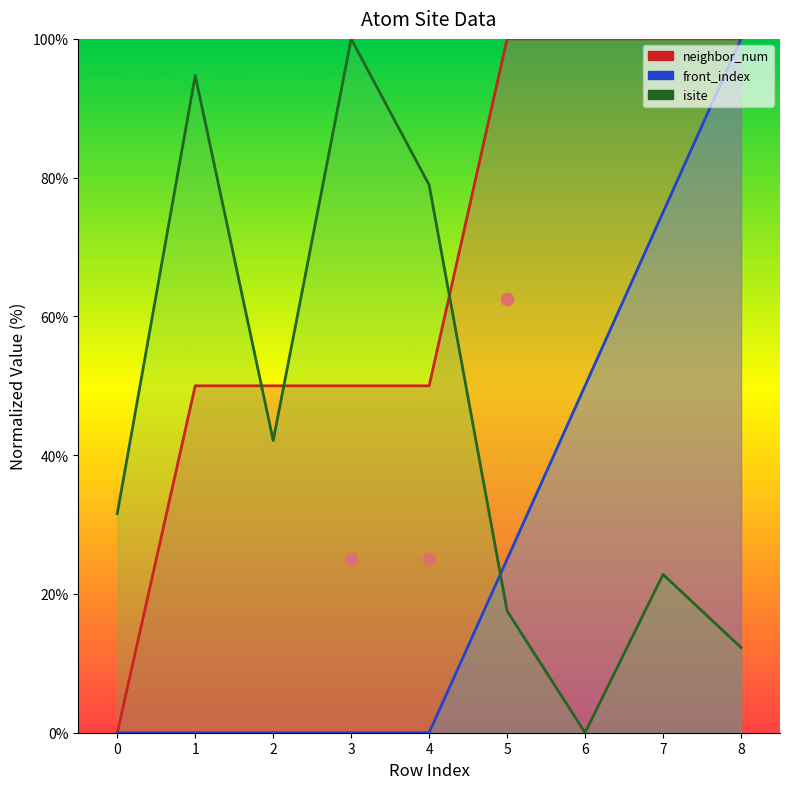

At which category is the sum across all series the highest?

8